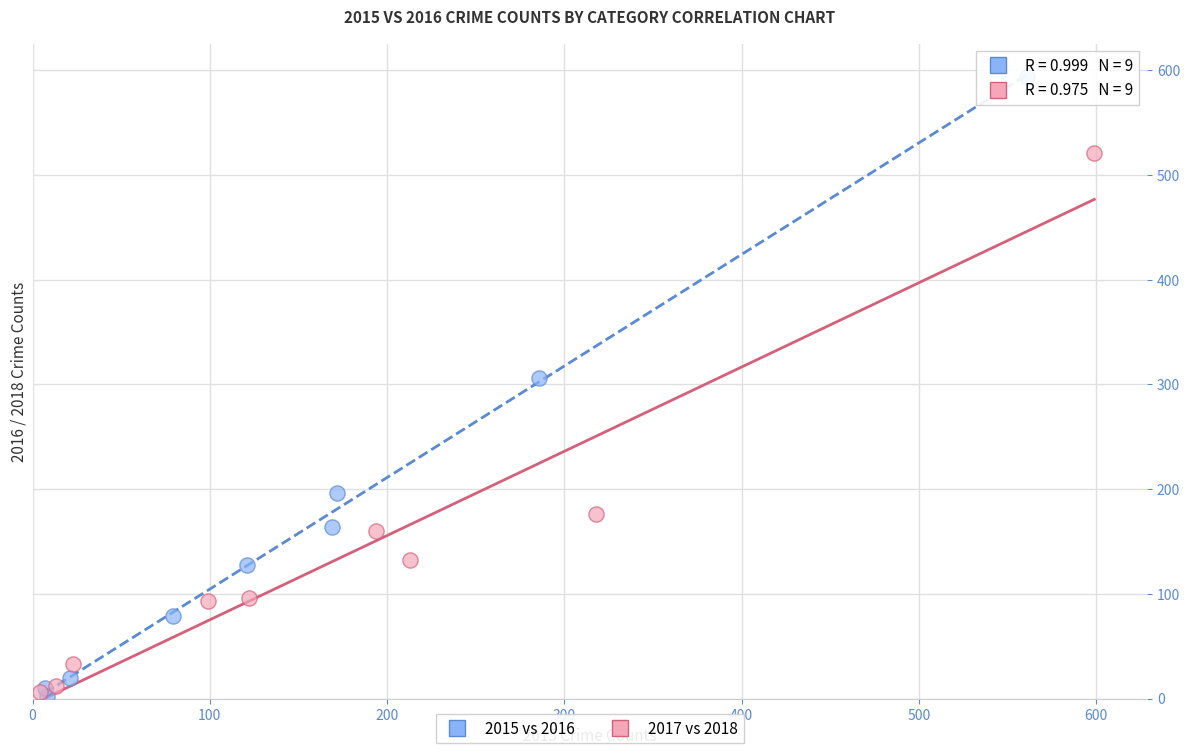

Which series has the largest Y range (max minus min)?

2015 vs 2016